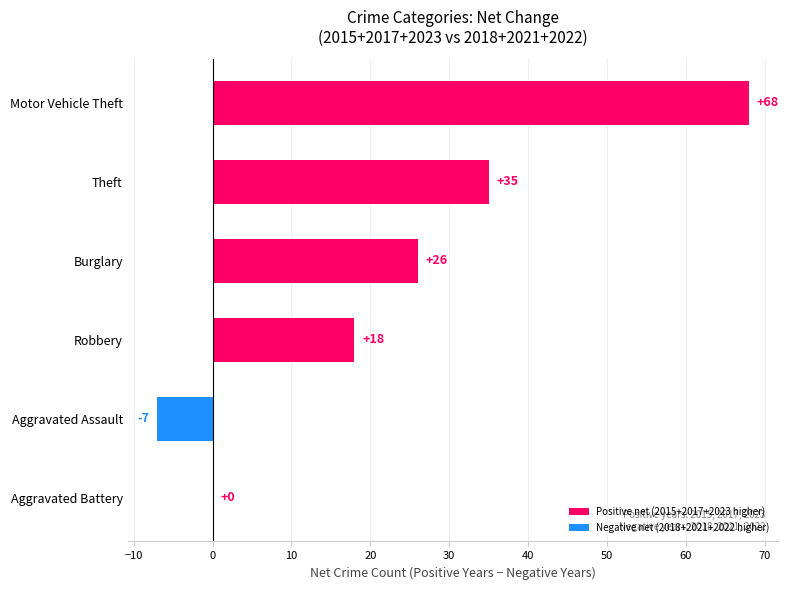

What is the sum of all values?

140